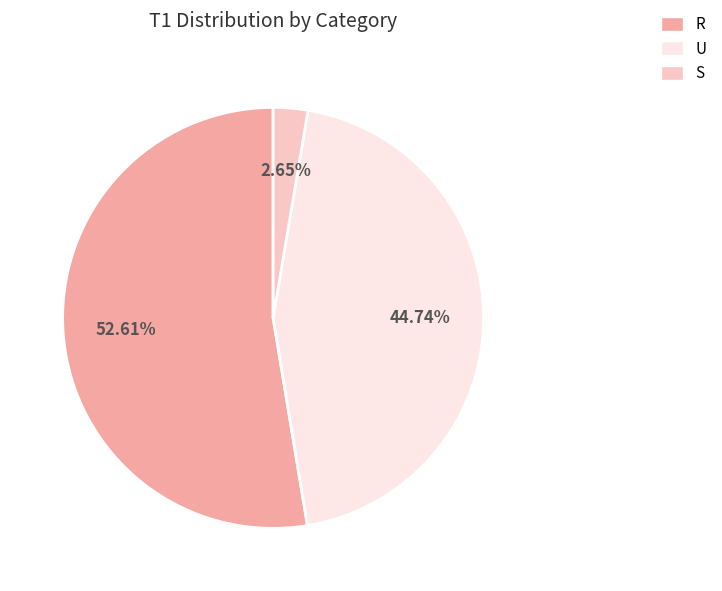

How many slices are in this pie chart?

3